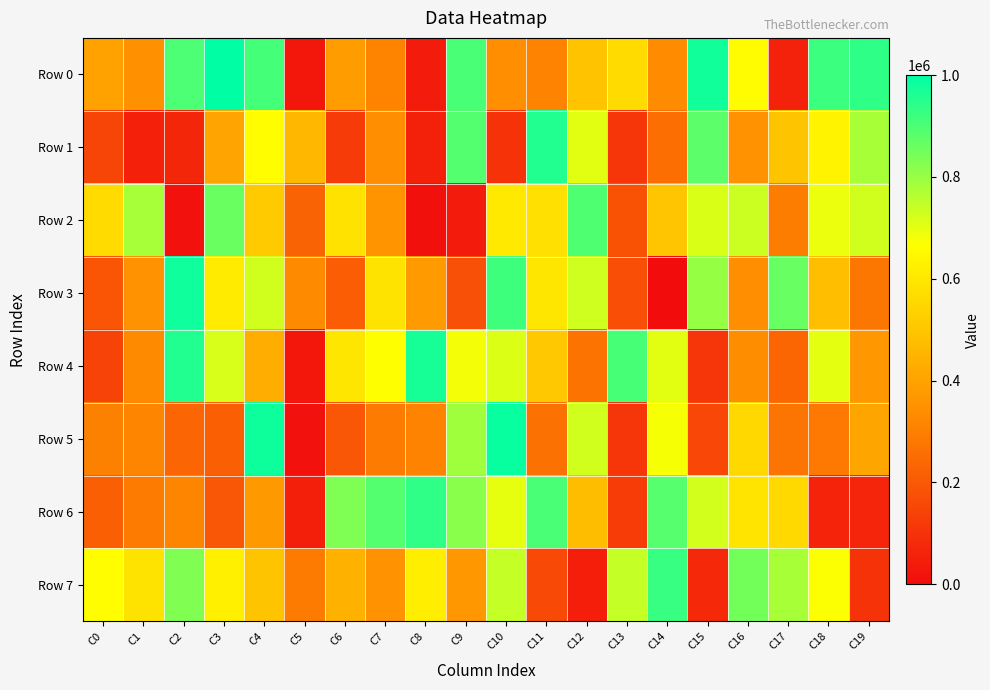

What is the difference between the highest and lowest values at C16?

510465